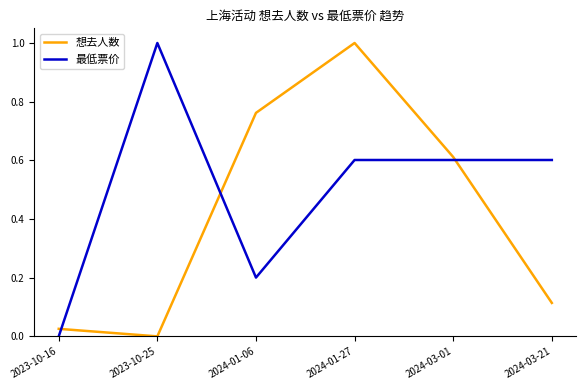

What is the difference between the second highest and second lowest values in the 想去人数 series?

0.7